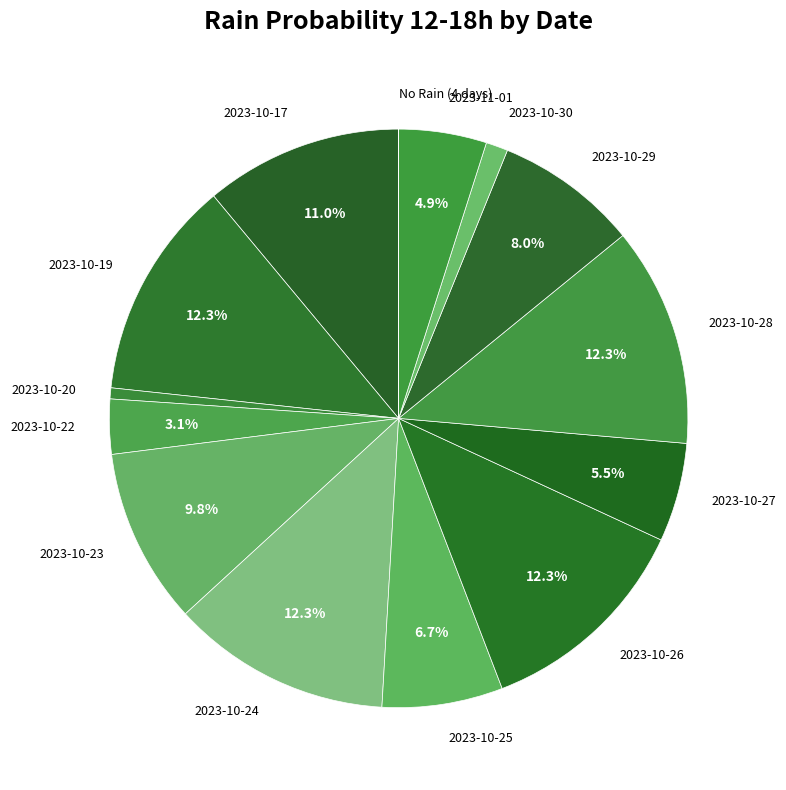

Is the sum of 2023-10-25 and 2023-10-22 greater than half?

No